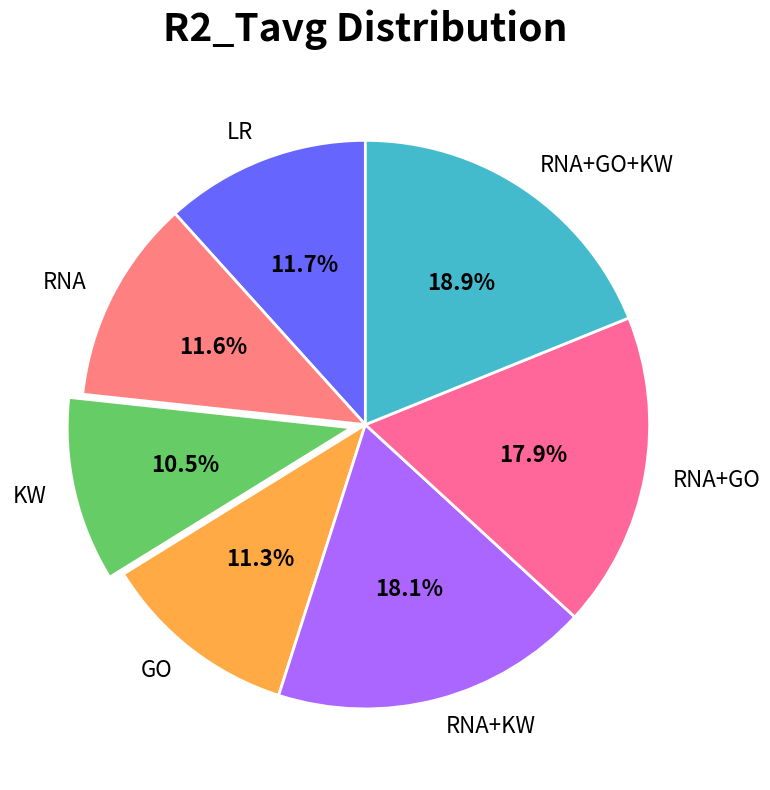

To the nearest percent, what is the average slice percentage?

14%